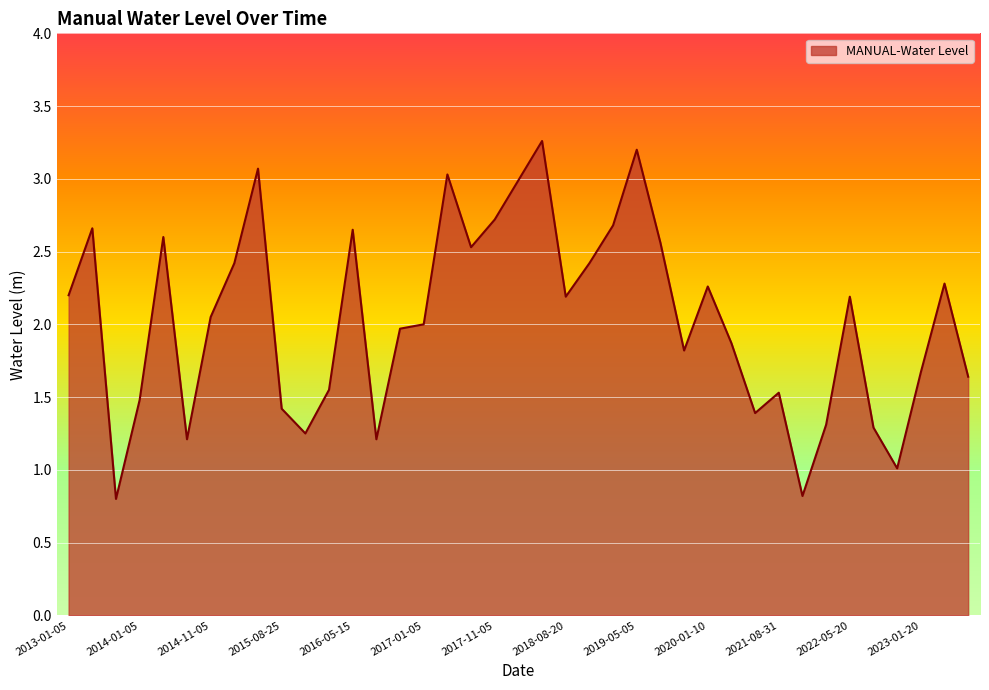

What is the smallest value displayed?

0.8